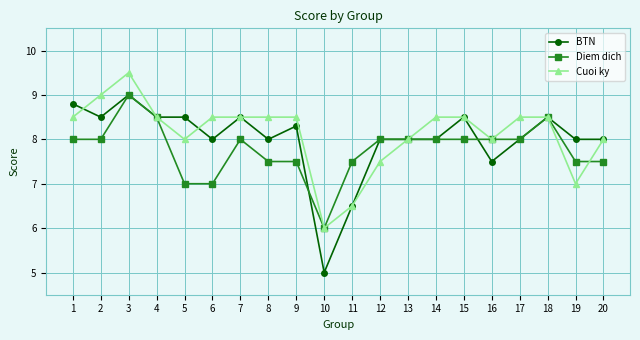

What is the lowest value of the Diem dich series?

6.0